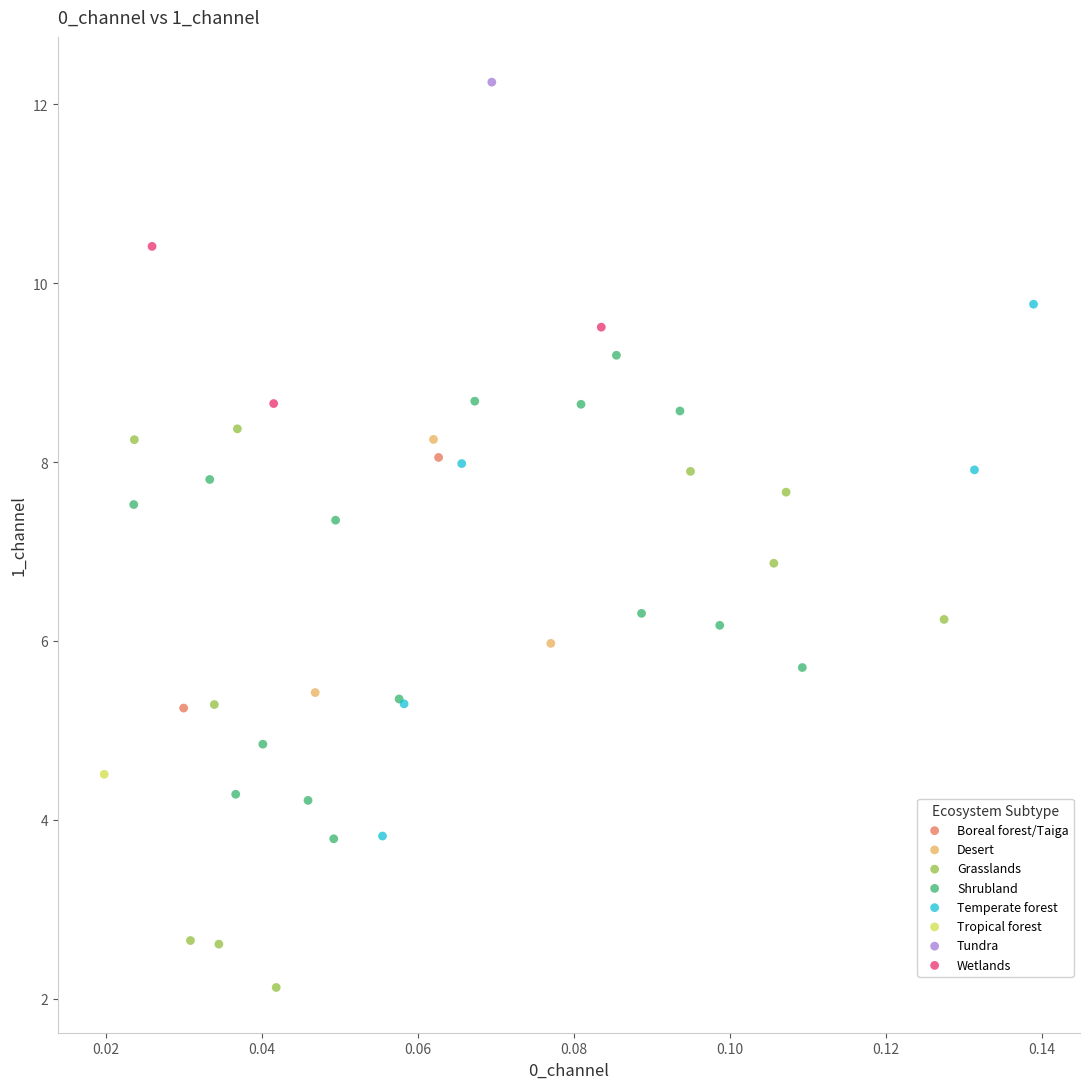

What are all the series names shown in the legend?

Boreal forest/Taiga, Desert, Grasslands, Shrubland, Temperate forest, Tropical forest, Tundra, Wetlands